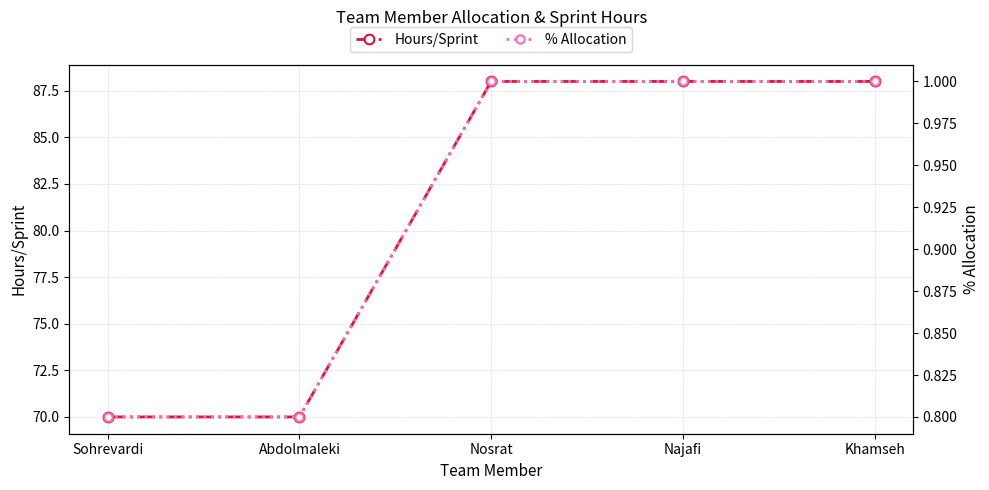

Which series changed the most between Sohrevardi and Najafi?

Hours/Sprint